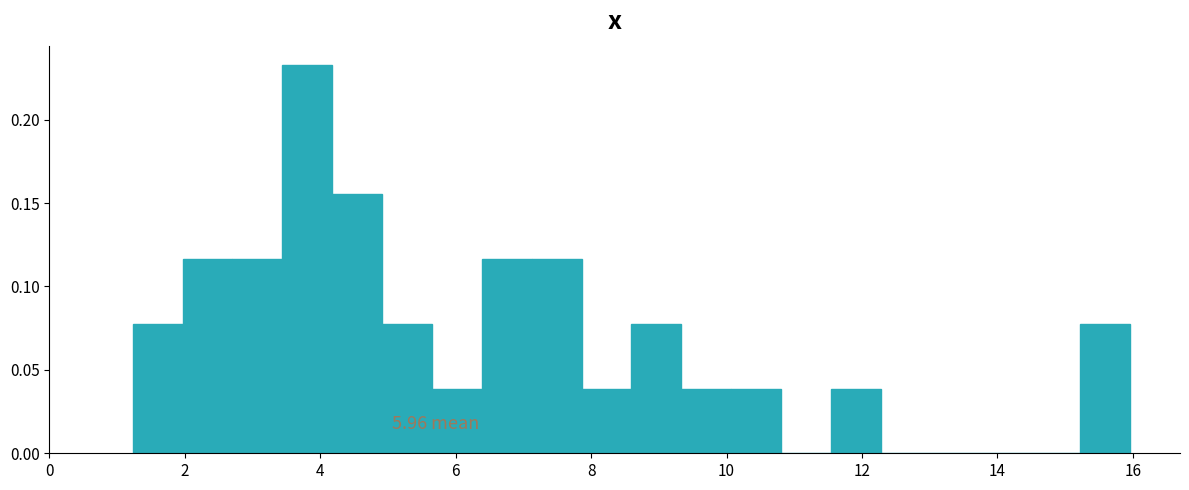

Around what value on the x-axis is the tallest bar? Give the approximate position of its centre, as read against the axis.

3.8